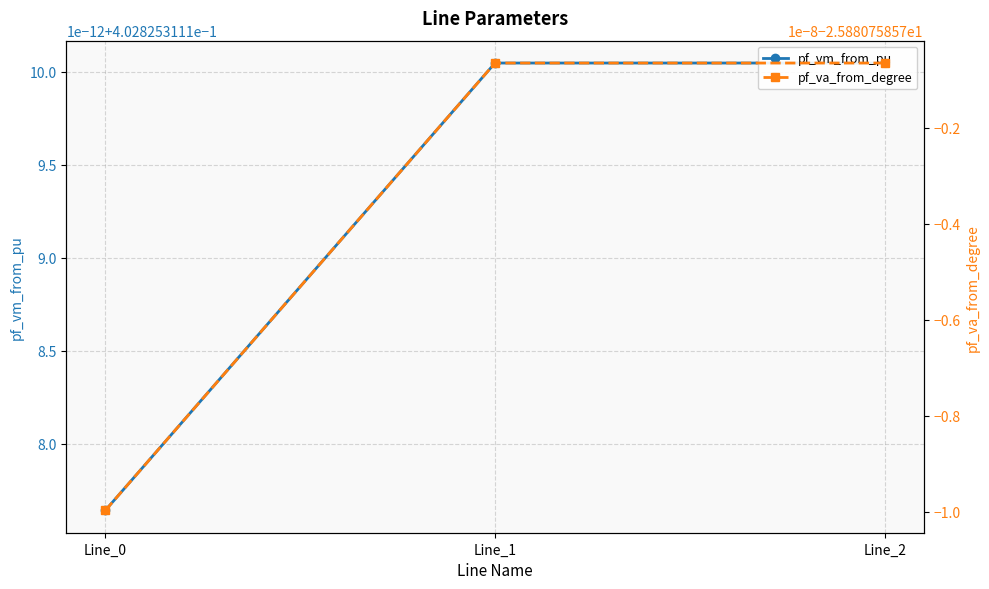

Reading left to right, what are all the values shown in this chart?

pf_vm_from_pu: Line_0=0.4	Line_1=0.4	Line_2=0.4
pf_va_from_degree: Line_0=-25.9	Line_1=-25.9	Line_2=-25.9